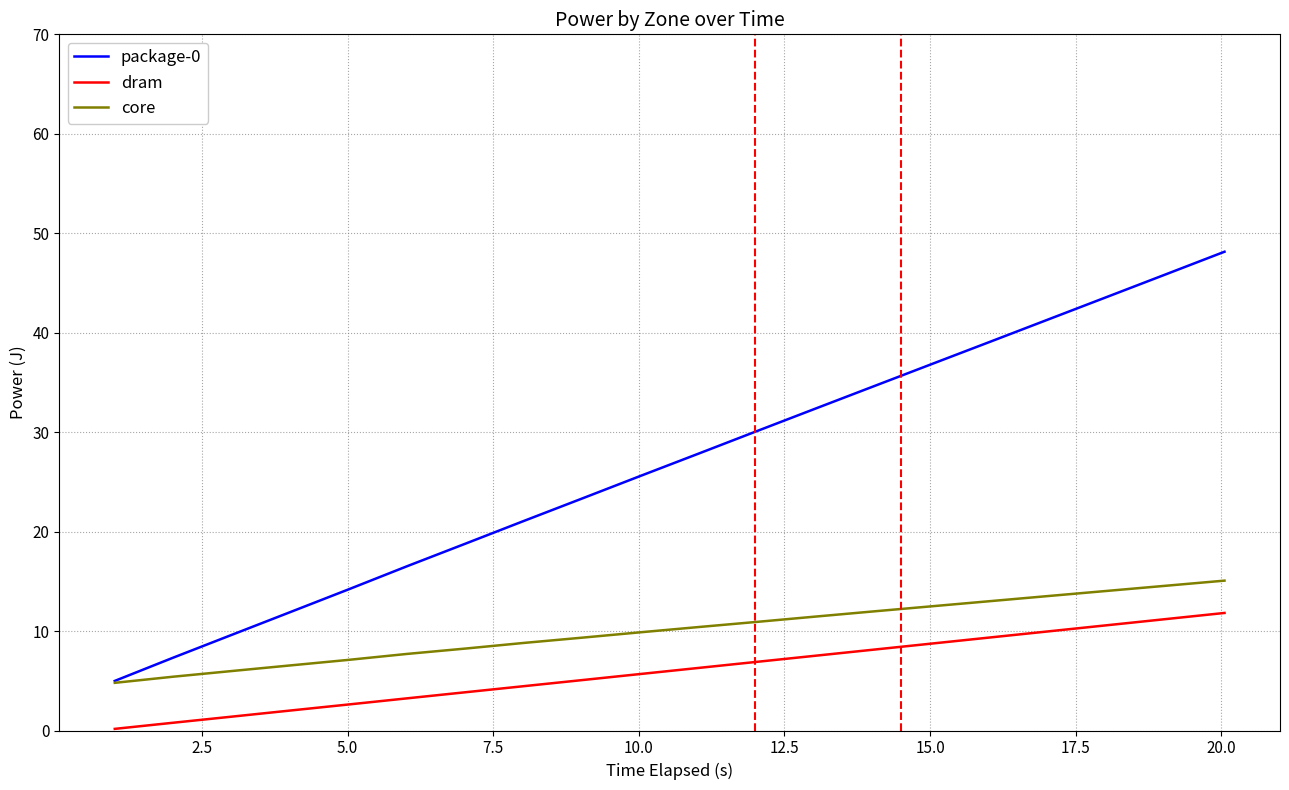

Reading left to right, transcribe all the data shown in this chart.

package-0: 5.0	7.3	9.6	11.9	14.2	16.5	18.8	21.1	23.3	25.6	27.9	30.1	32.4	34.6	36.9	39.1	41.4	43.6	45.9	48.1
dram: 0.2	0.8	1.4	2.0	2.6	3.2	3.8	4.5	5.1	5.7	6.3	6.9	7.5	8.1	8.7	9.4	10.0	10.6	11.2	11.8
core: 4.8	5.4	6.0	6.5	7.1	7.7	8.2	8.8	9.3	9.9	10.4	10.9	11.5	12.0	12.5	13.0	13.5	14.0	14.6	15.1